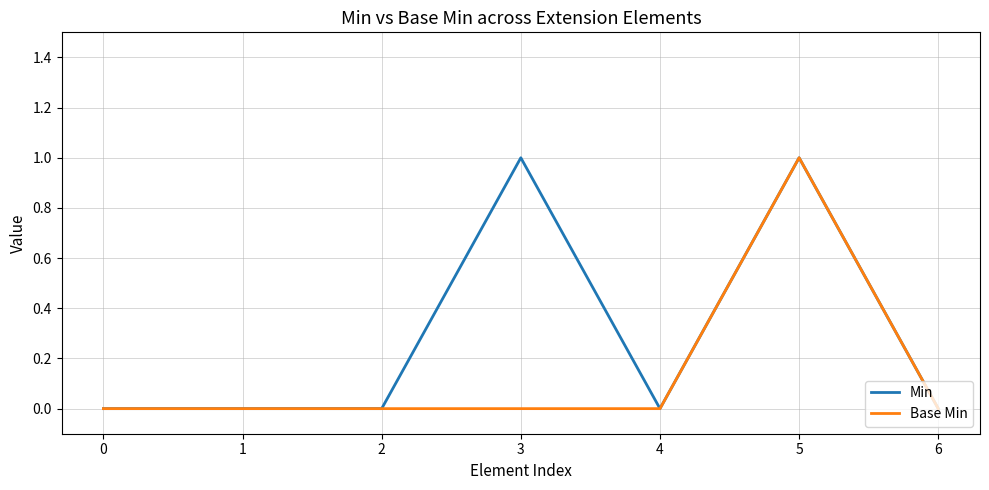

Rank the series by their average value, from highest to lowest.

Min, Base Min